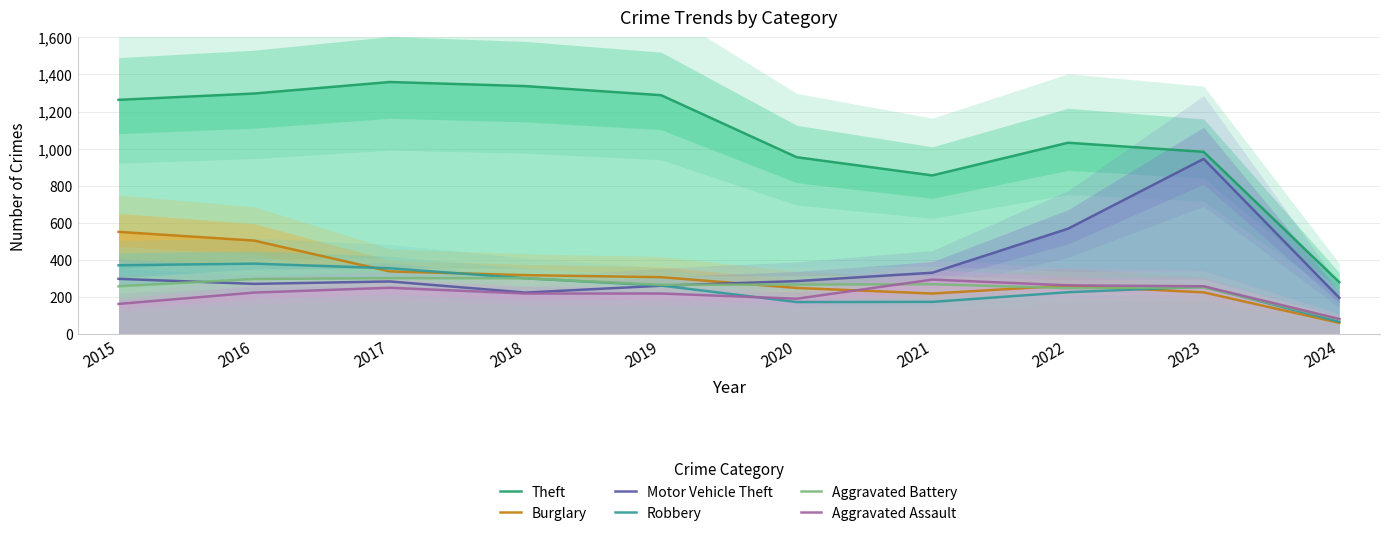

Reading right to left, transcribe all the data shown in this chart.

Theft: 281	983	1032	856	954	1288	1337	1359	1297	1263
Burglary: 62	226	263	220	250	308	319	339	505	552
Motor Vehicle Theft: 197	945	569	332	287	262	225	285	272	299
Robbery: 68	257	227	175	174	263	302	356	381	372
Aggravated Battery: 81	252	249	270	268	267	302	303	298	259
Aggravated Assault: 83	259	264	295	192	220	220	251	225	164